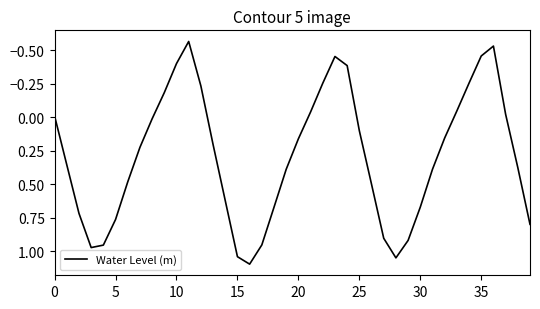

What is the difference between the maximum and minimum values?

1.7